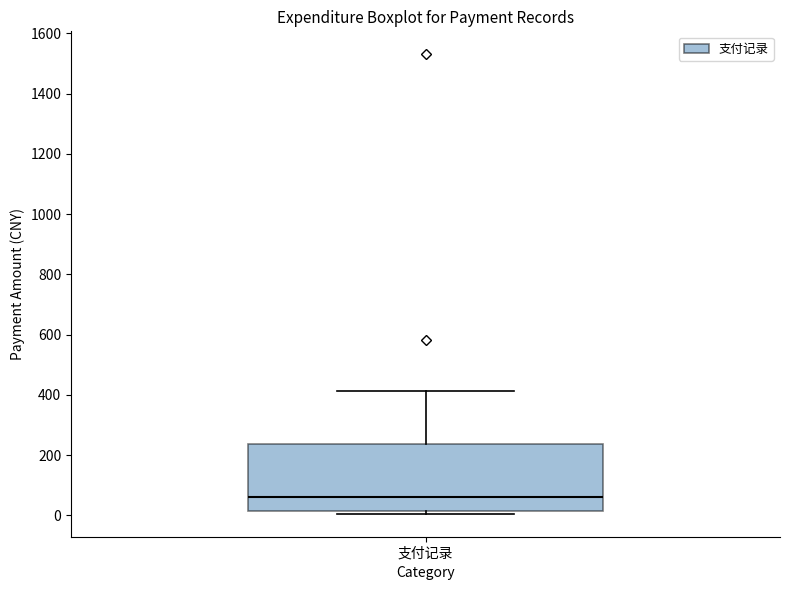

Transcribe this box plot: give where the median line is, the range the box spans, and where the two whiskers end, as read against the y-axis. The values are not printed on the chart, so give them approximately, as read against the axis.

median 60, box 20 to 240, whiskers 0 to 420